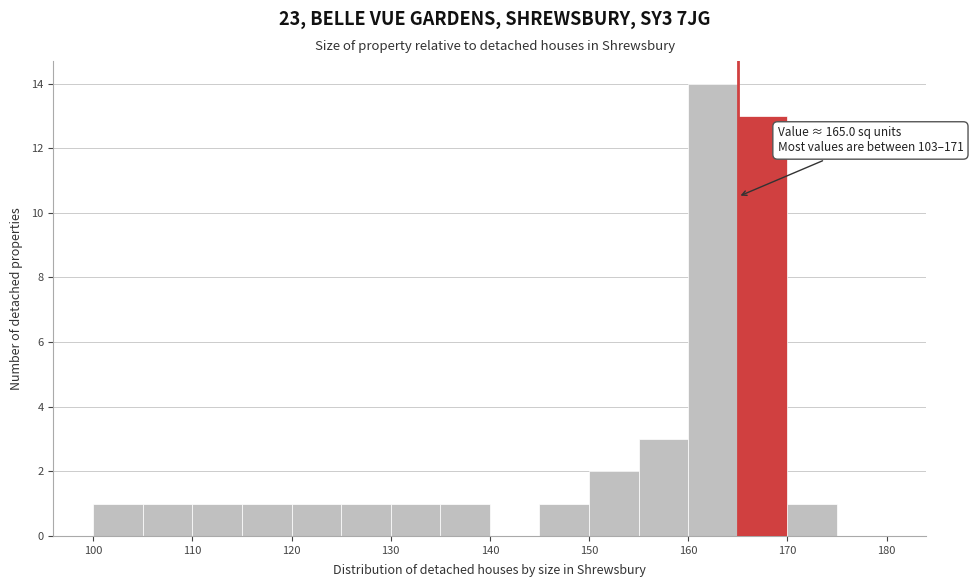

Over which range of the x-axis is the bar tallest?

160 to 165